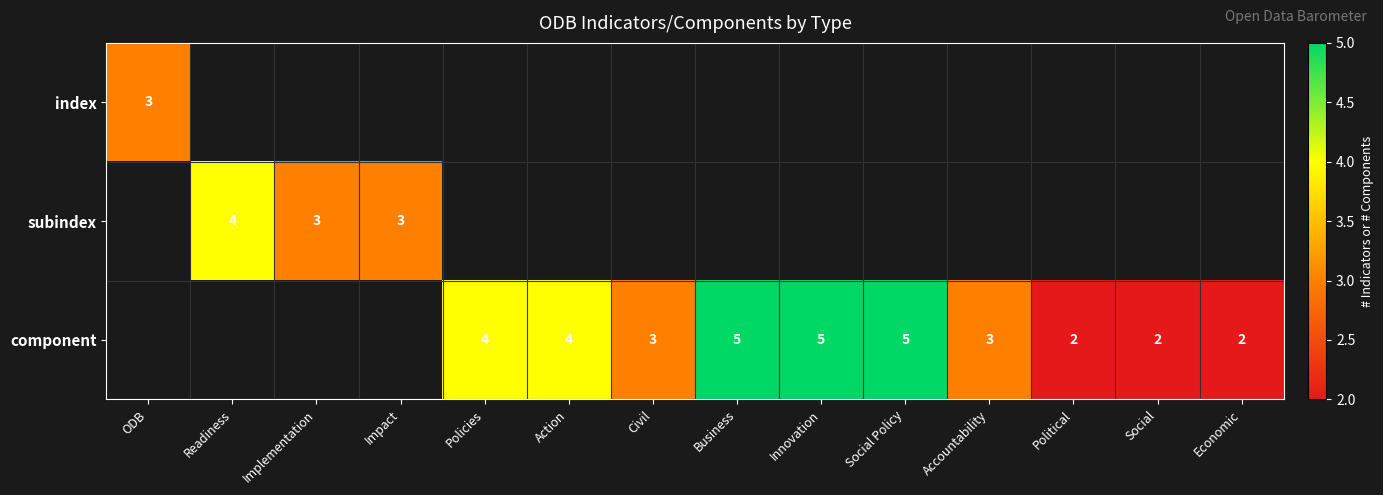

Which category has the highest value across all series?

Business